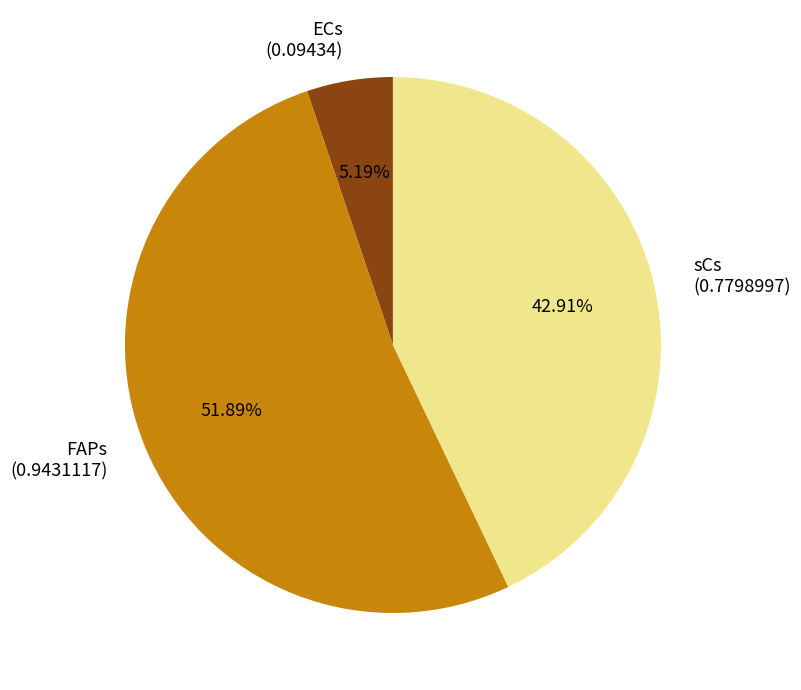

True or false: FAPs accounts for 52% of the total.

True